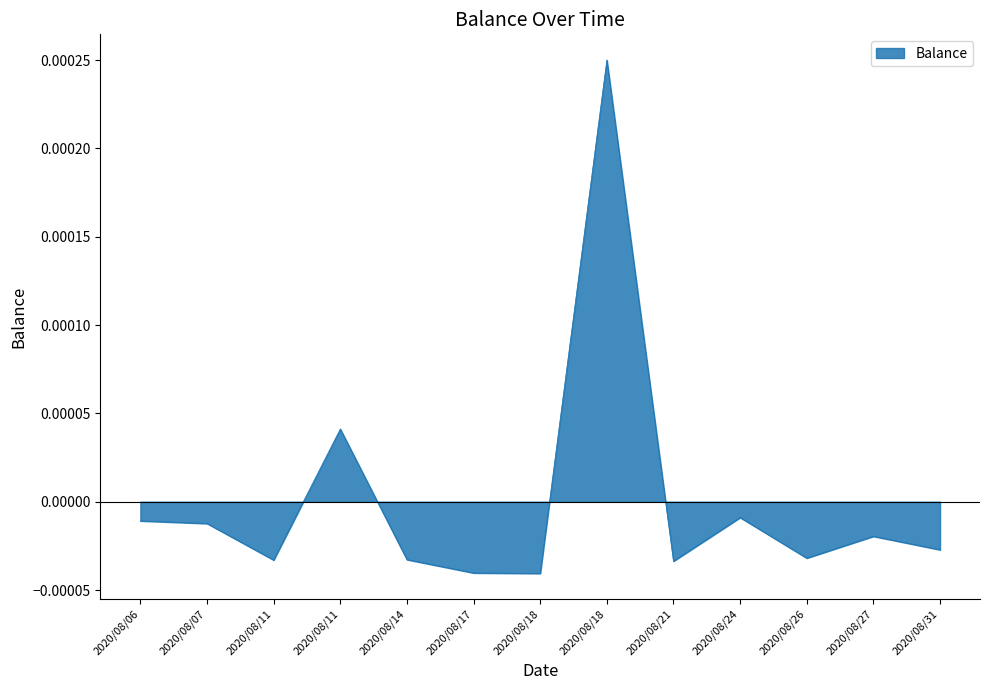

Is it true that the value at 2020/08/11 is -0.0?

True